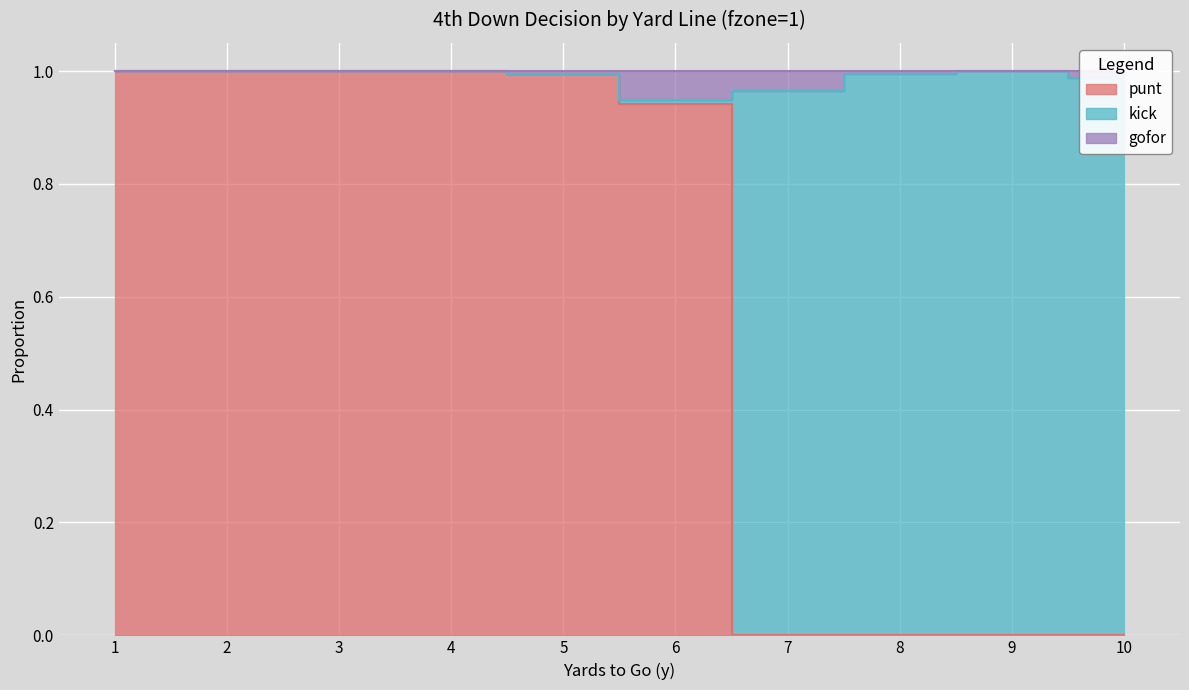

At which label does gofor reach its minimum?

6